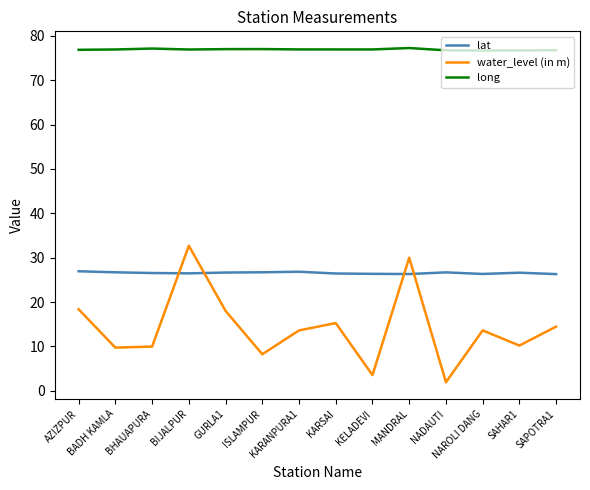

At how many categories does at least one series exceed 55?

14